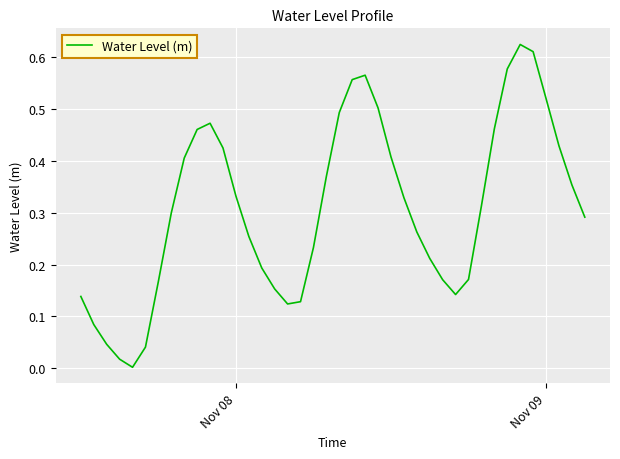

How many lines are shown in the chart?

1